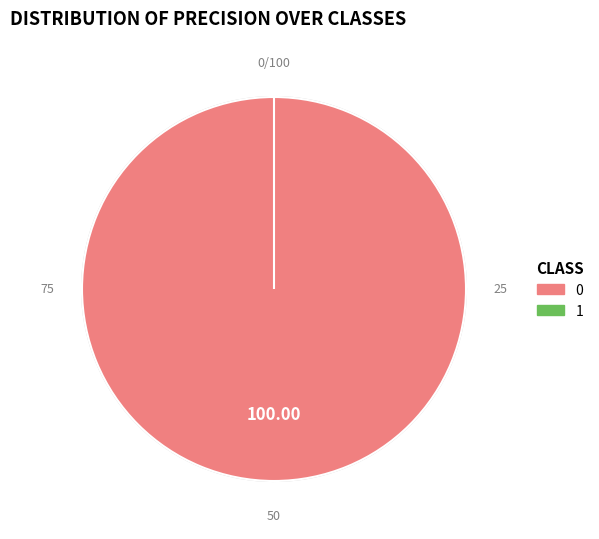

To the nearest percent, what is the average slice percentage?

50%